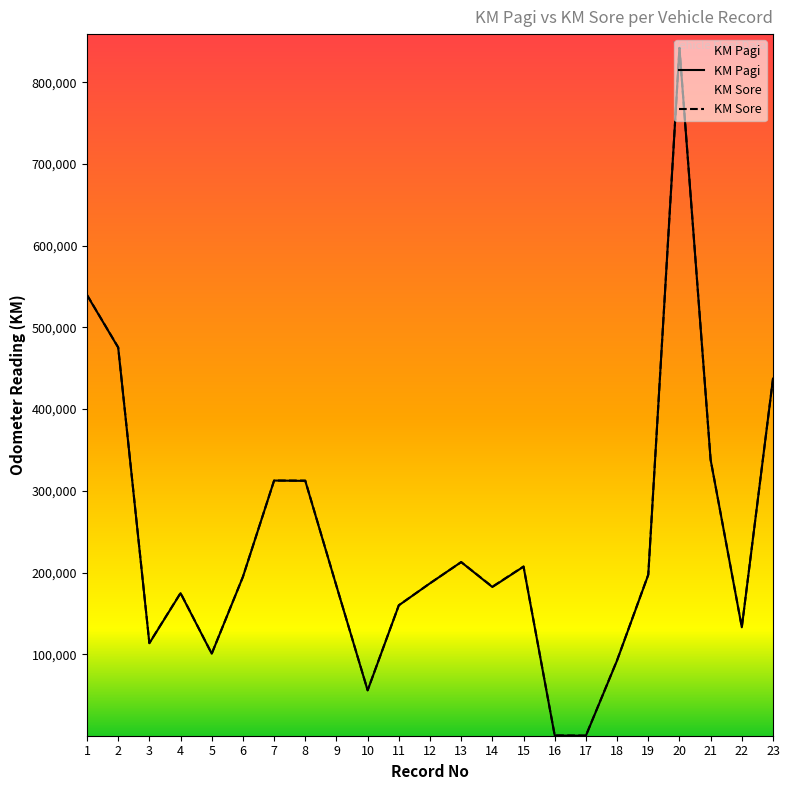

What is the sum of all KM Pagi values?

5451104